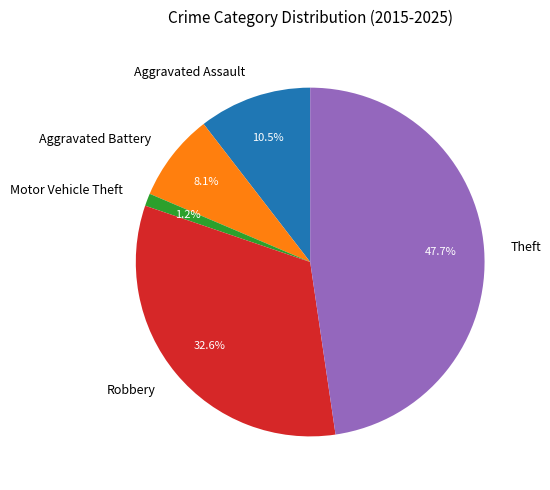

How many segments does this pie chart have?

5